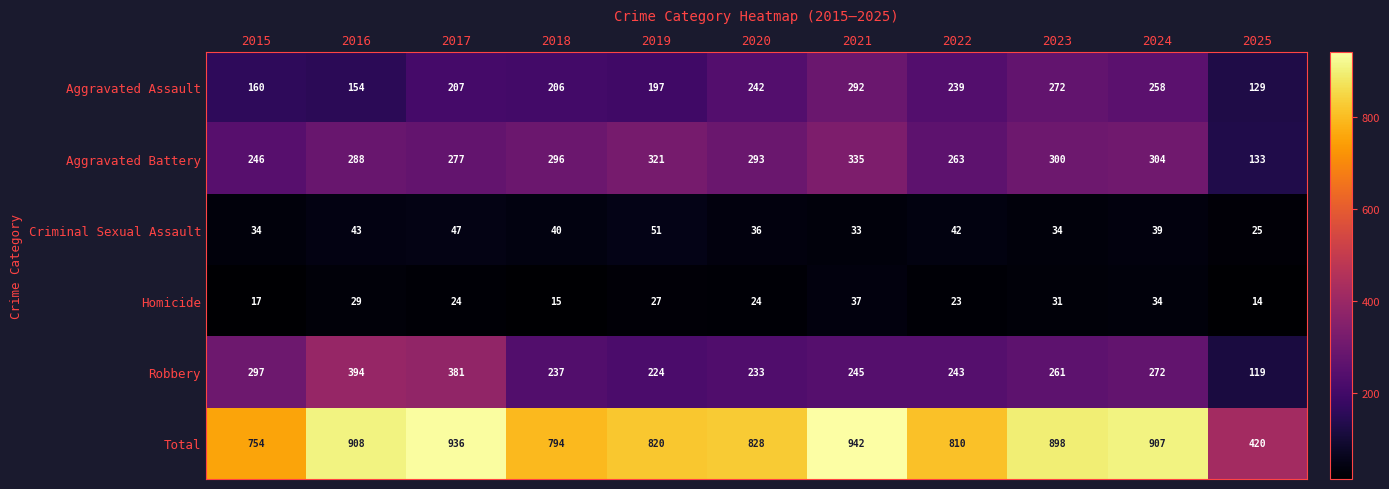

Read the Total value at 2020.

828